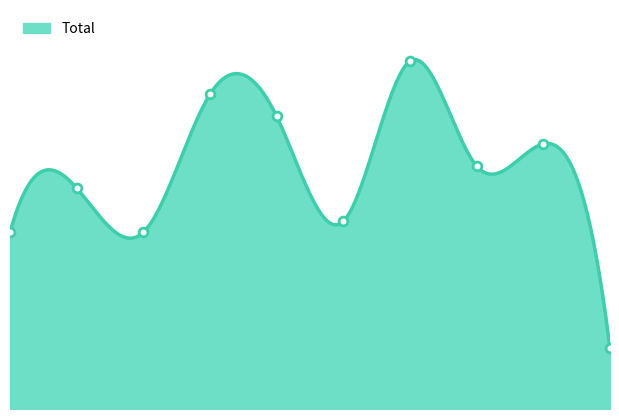

Between 2018 and 2021, which is larger?

2021